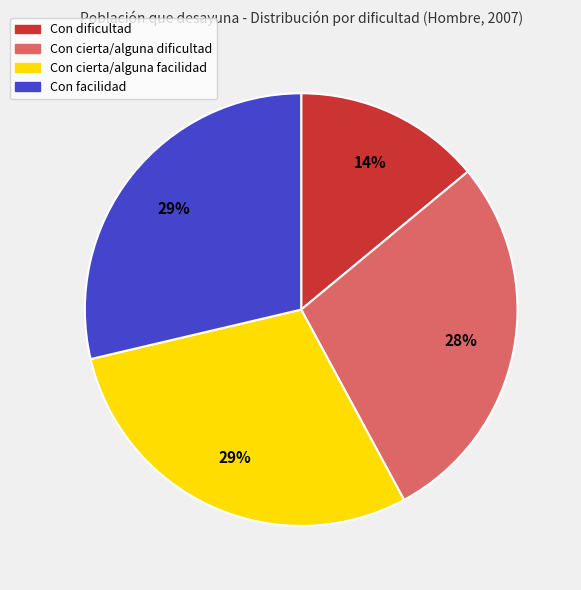

How many segments does this pie chart have?

4